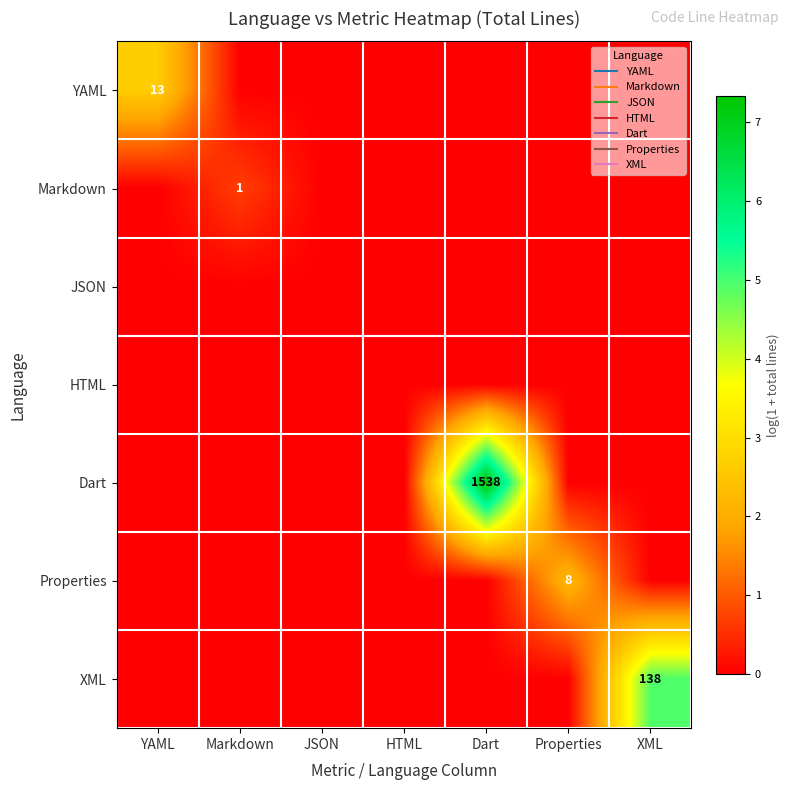

What is the spread (max minus min) of values at YAML?

2.6